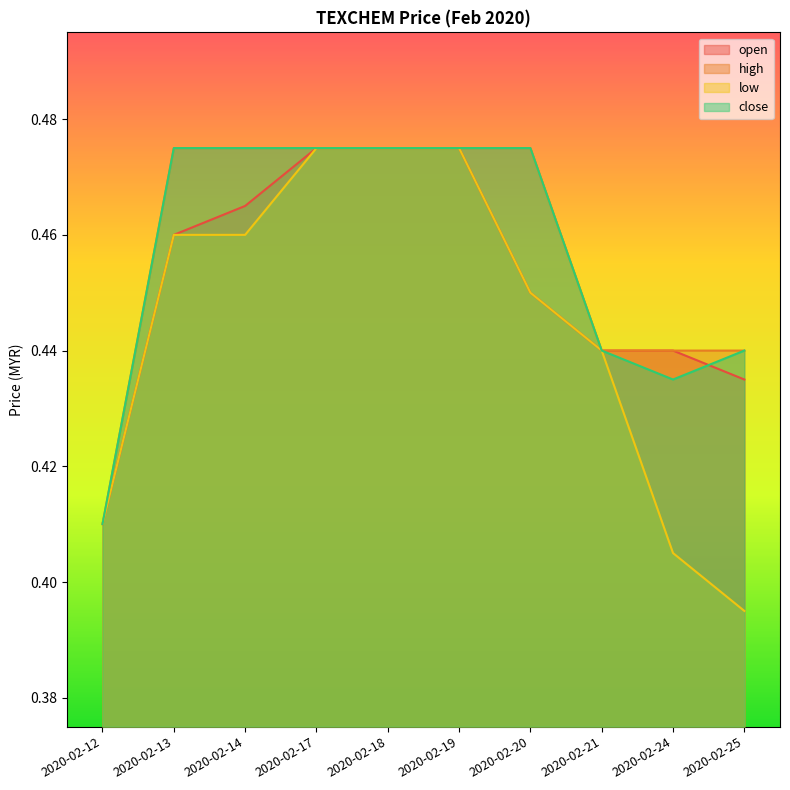

What is the approximate value of high at 2020-02-13?

0.5